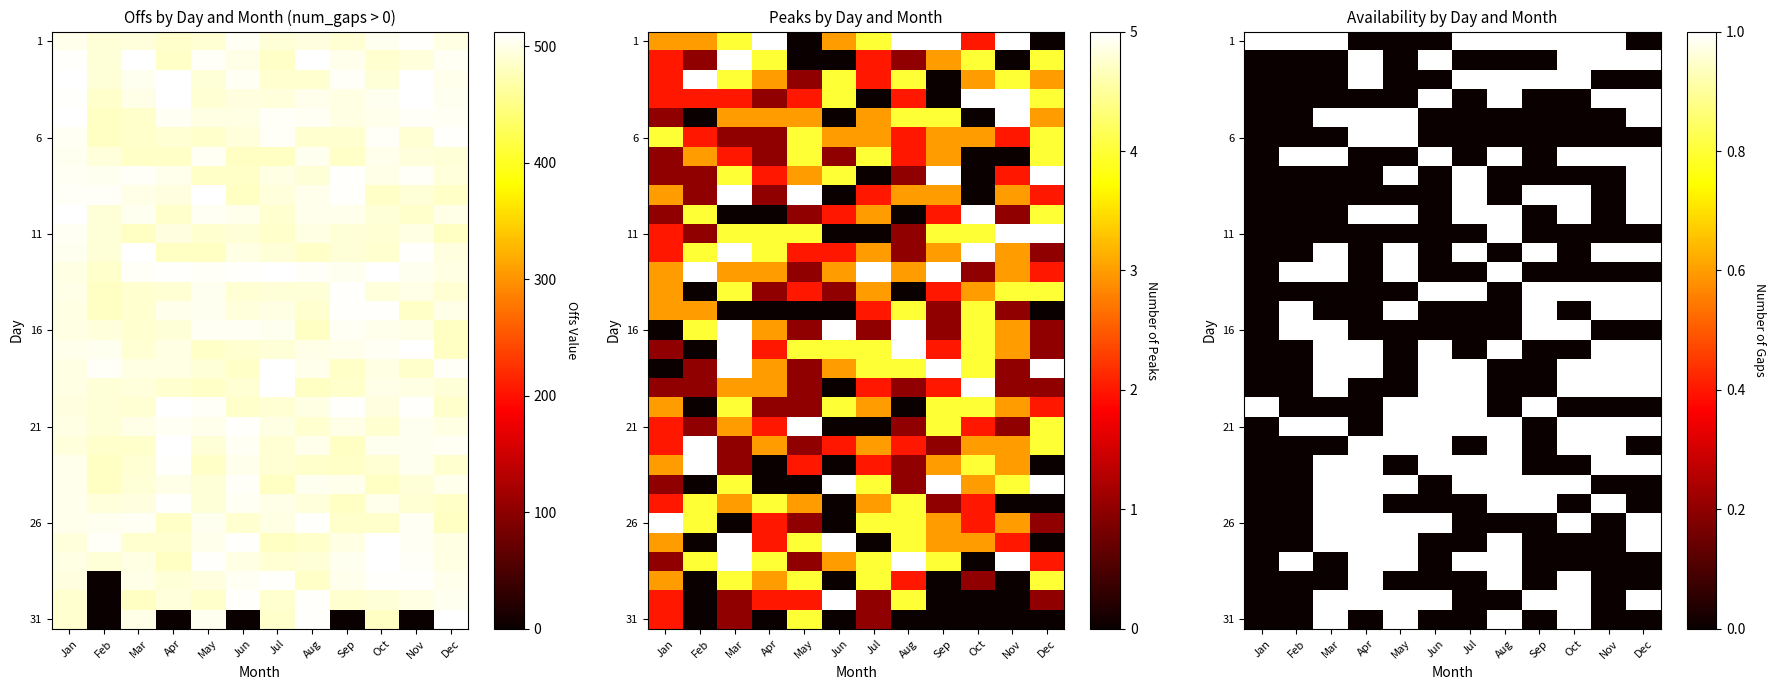

Between Jul and Nov, which is larger?

Jul